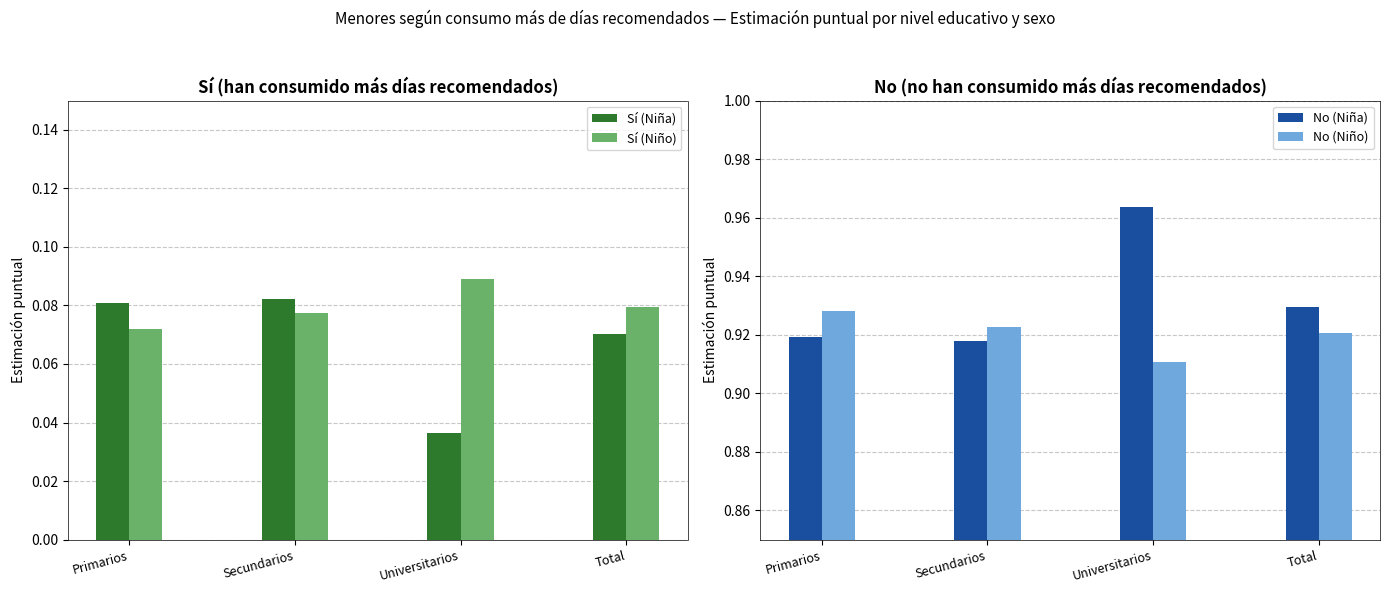

Reading right to left, extract all data points from this chart.

Sí (Niña): 0.1	0.0	0.1	0.1
Sí (Niño): 0.1	0.1	0.1	0.1
No (Niña): 0.9	1.0	0.9	0.9
No (Niño): 0.9	0.9	0.9	0.9